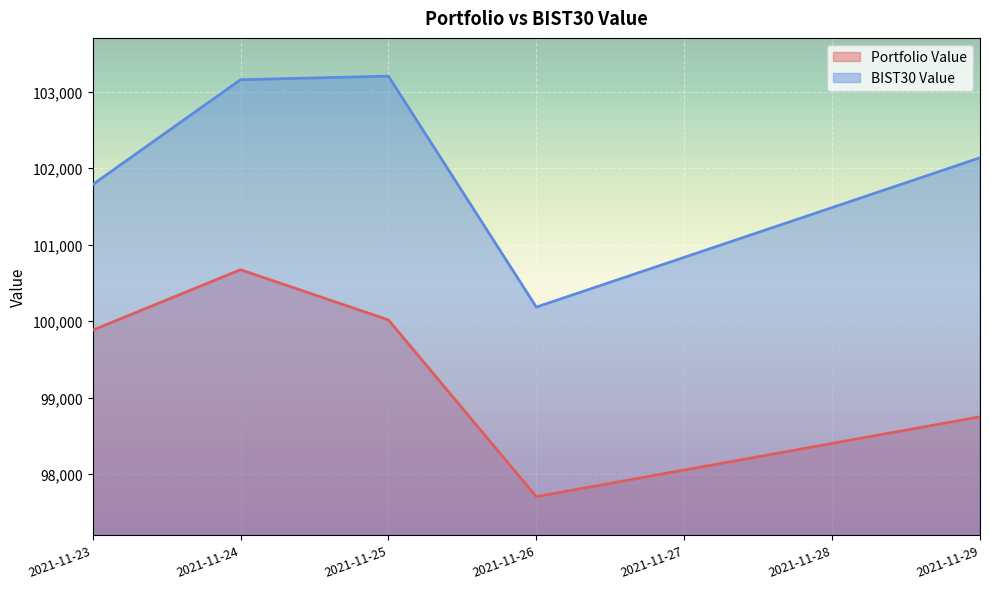

True or false: Portfolio Value and BIST30 Value intersect in this chart.

False